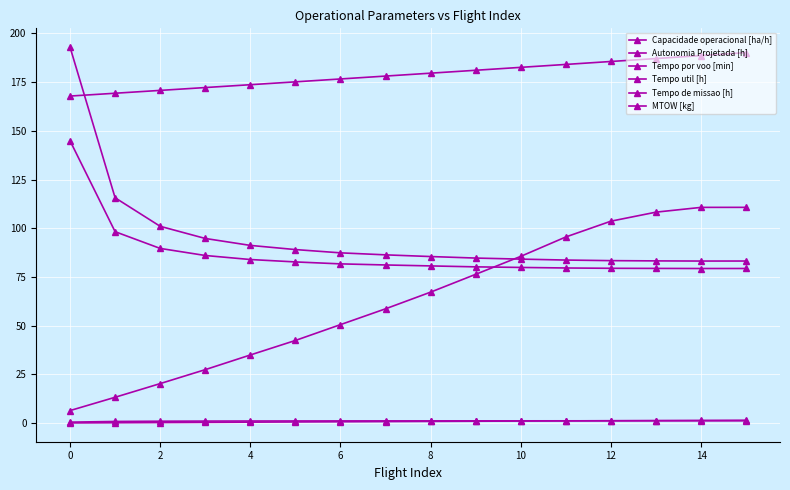

How many lines are shown in the chart?

6